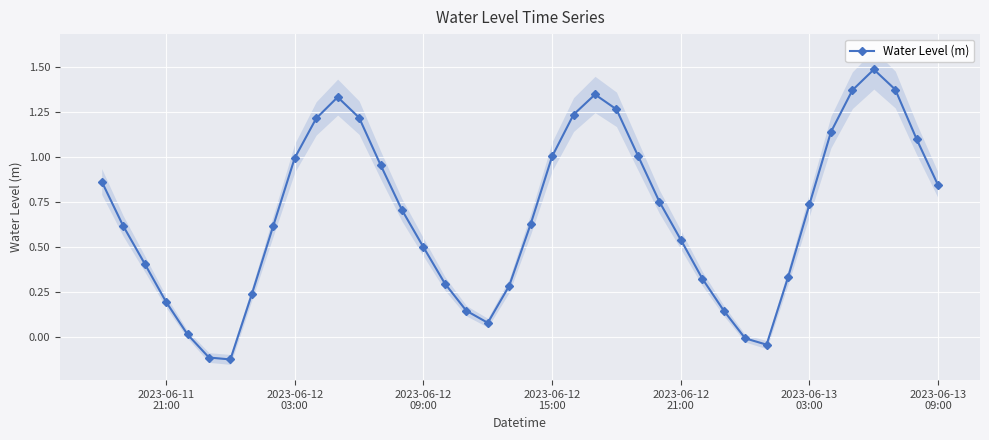

What is the highest value of the Water Level (m) series?

1.5